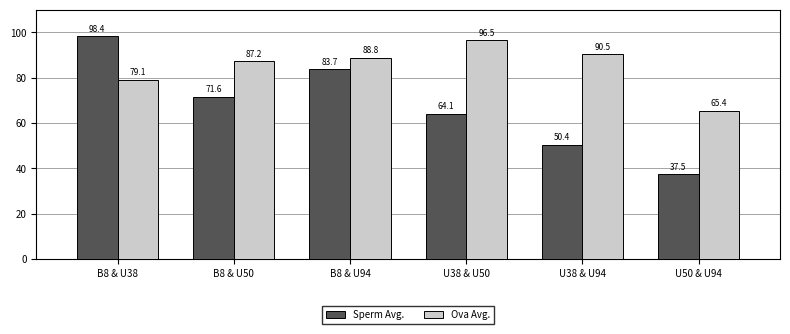

Reading right to left, what are all the values shown in this chart?

Sperm Avg.: U50 & U94=37.5	U38 & U94=50.4	U38 & U50=64.1	B8 & U94=83.7	B8 & U50=71.6	B8 & U38=98.4
Ova Avg.: U50 & U94=65.4	U38 & U94=90.5	U38 & U50=96.5	B8 & U94=88.8	B8 & U50=87.2	B8 & U38=79.1